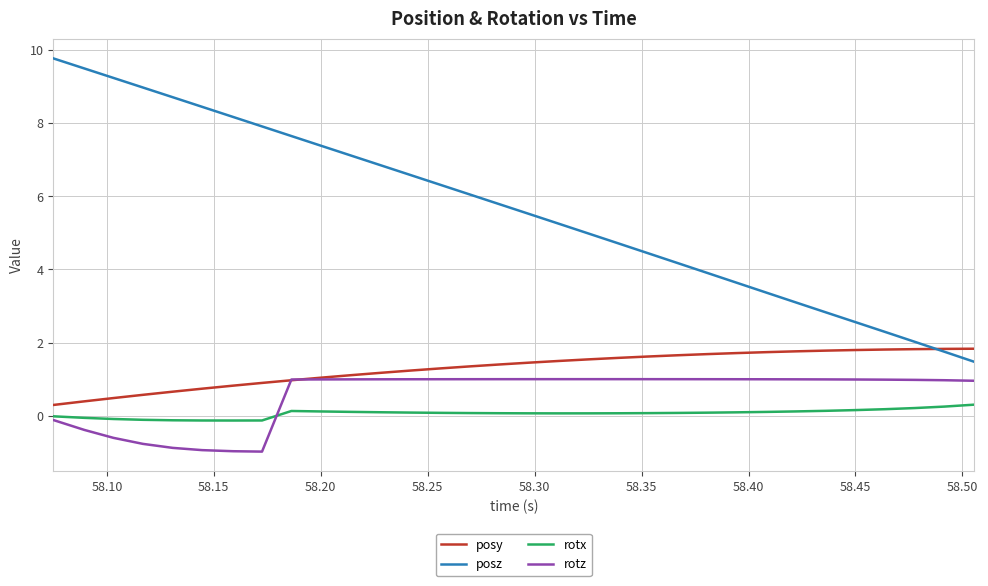

Which series has the largest total across all categories?

posz